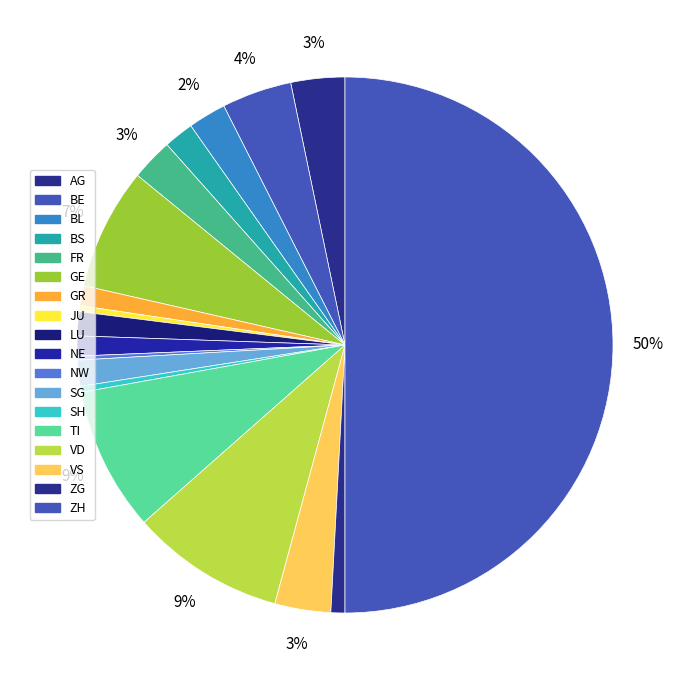

Which slice is the largest?

ZH